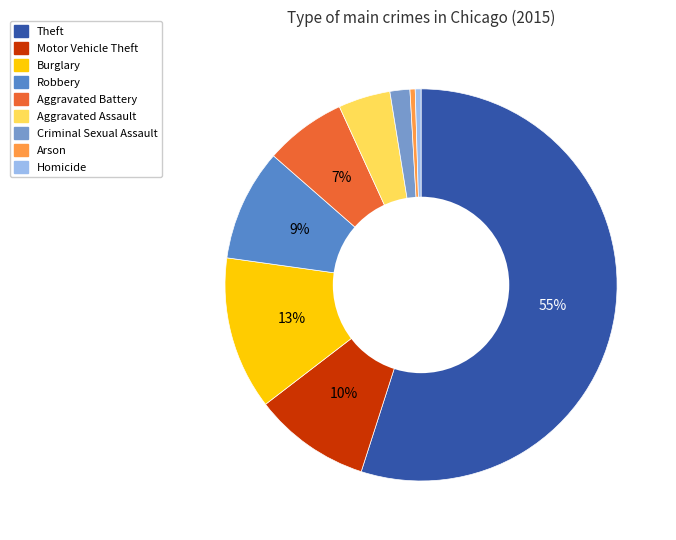

What is the ratio of the value at Theft to the value at Motor Vehicle Theft?

5.7